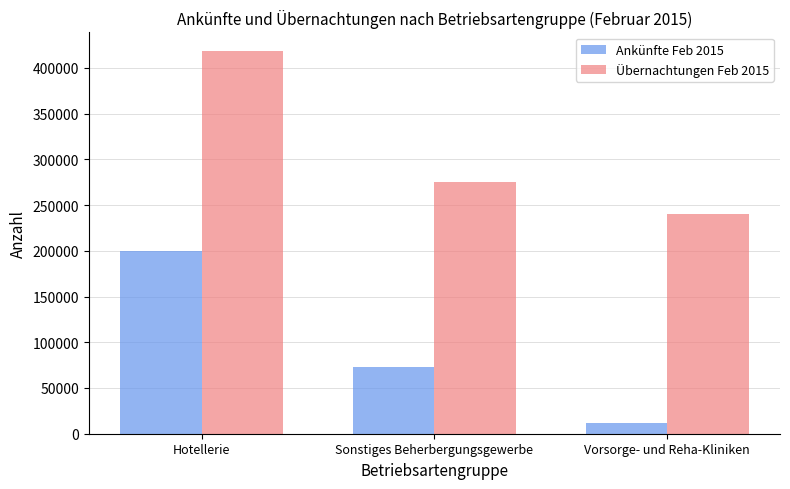

Count the number of data series in this chart.

2